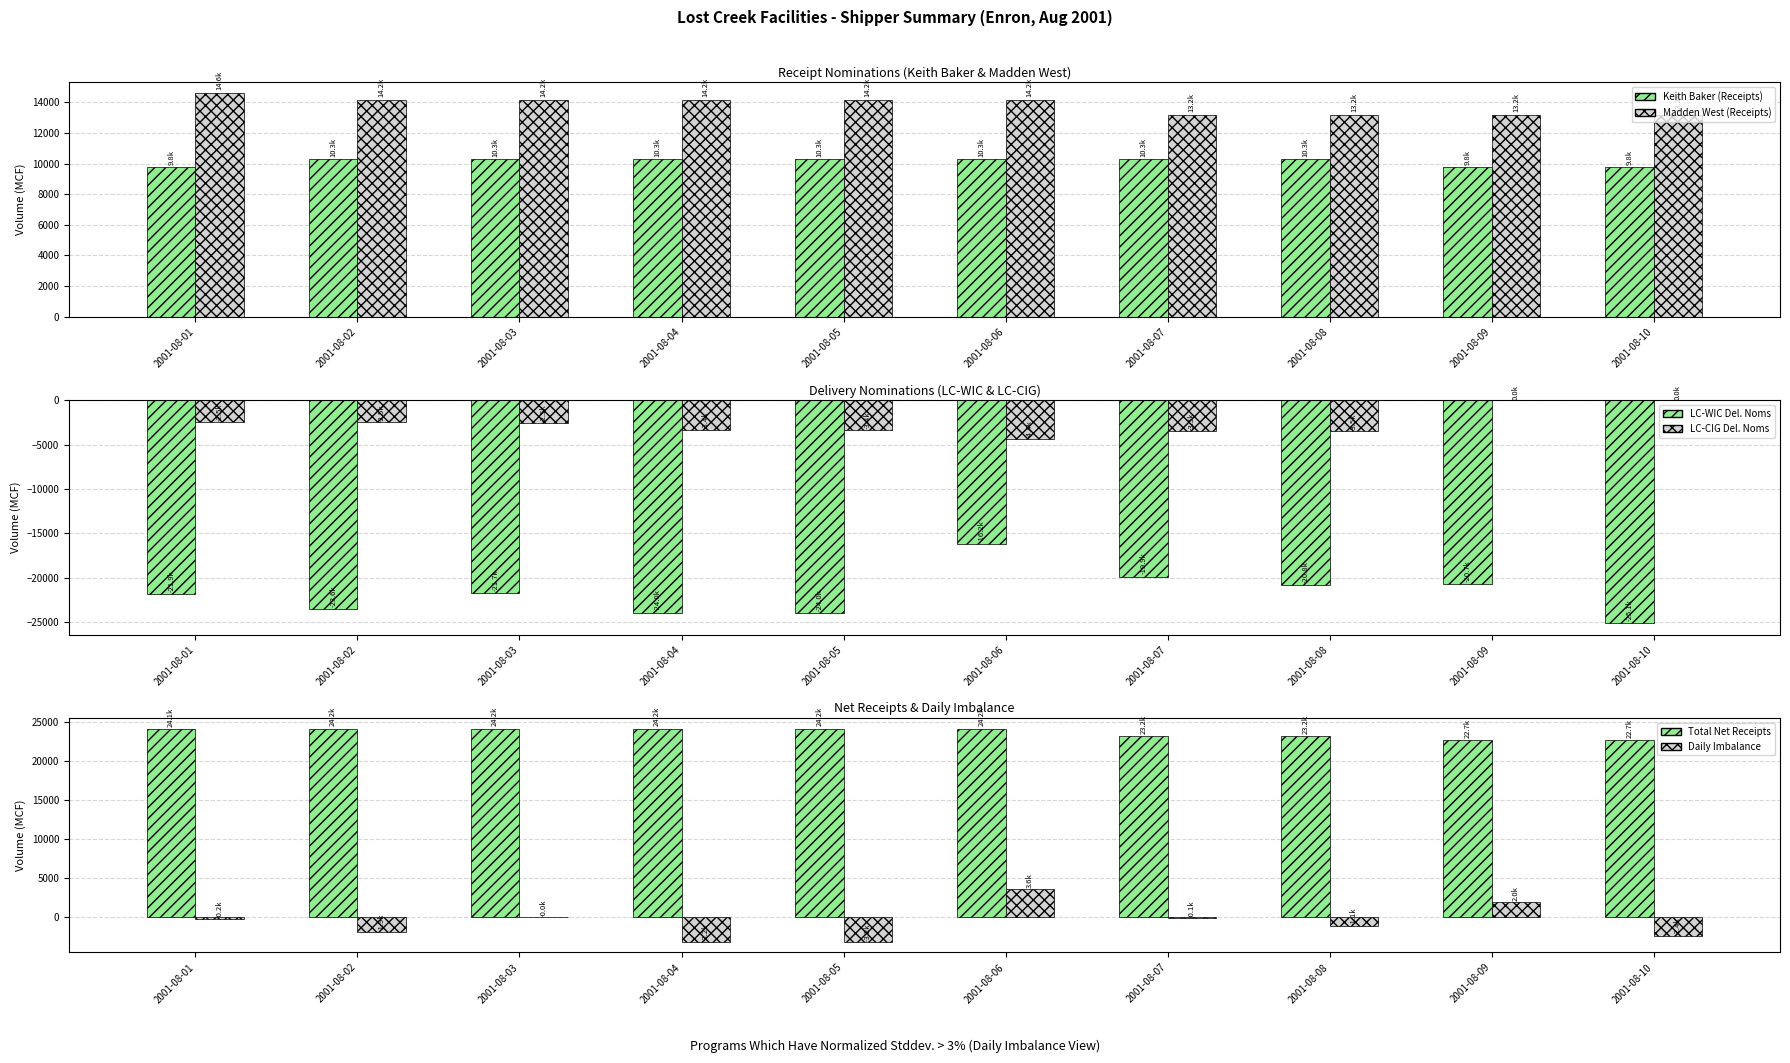

What is the difference between the maximum and minimum values in the Keith Baker (Receipts) series?

495.0